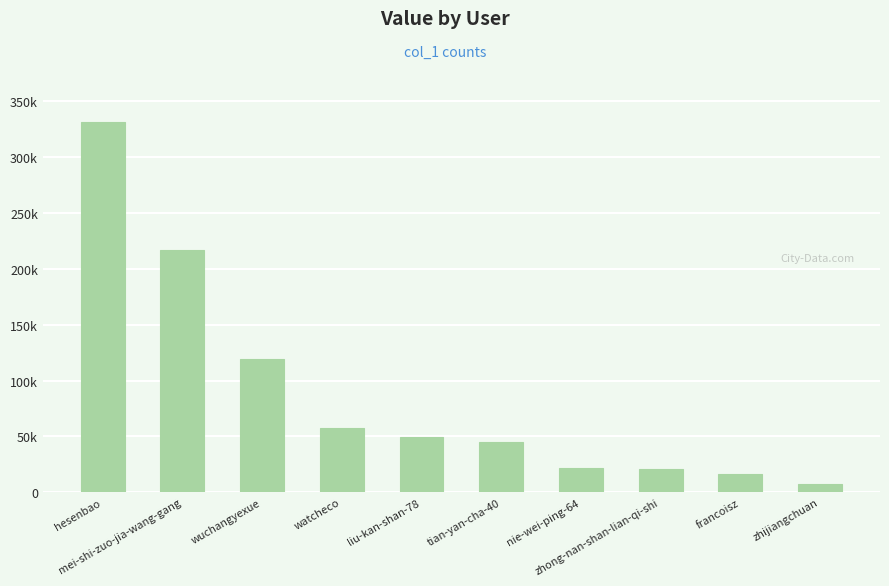

Are the bars horizontal?

No